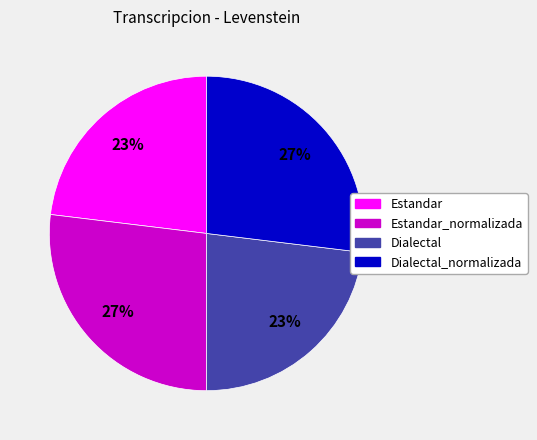

Is there a majority slice in this chart?

No